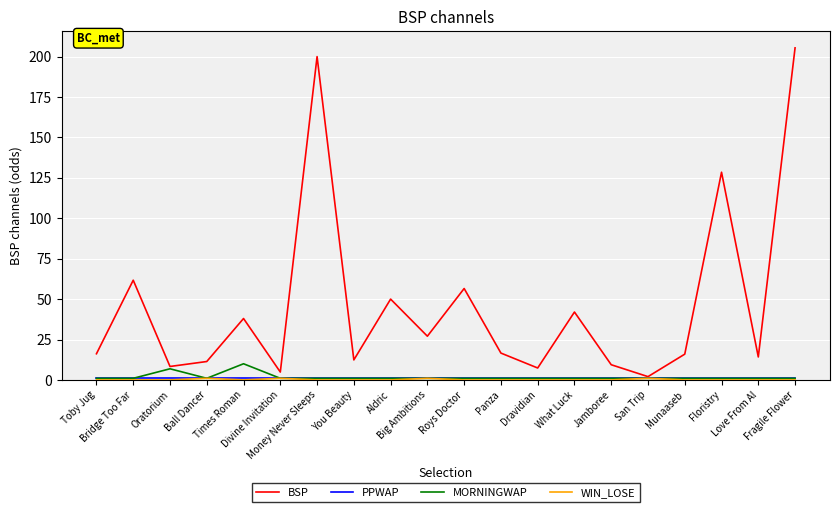

What is the total value across all series at Panza?

18.6